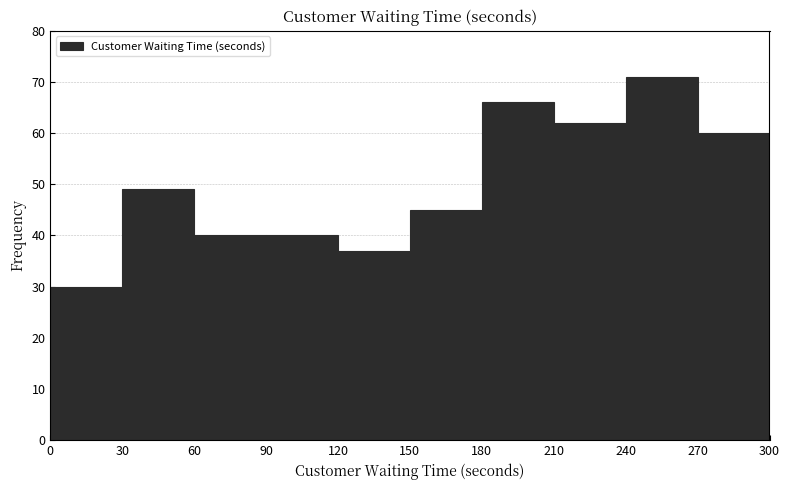

Reading left to right, transcribe this chart: for each bar, give the range it covers on the x-axis and its height. The values are not printed on the chart, so give them approximately, as read against the axis.

0 to 30: 30
30 to 60: 49
60 to 90: 40
90 to 120: 40
120 to 150: 37
150 to 180: 45
180 to 210: 66
210 to 240: 62
240 to 270: 71
270 to 300: 60